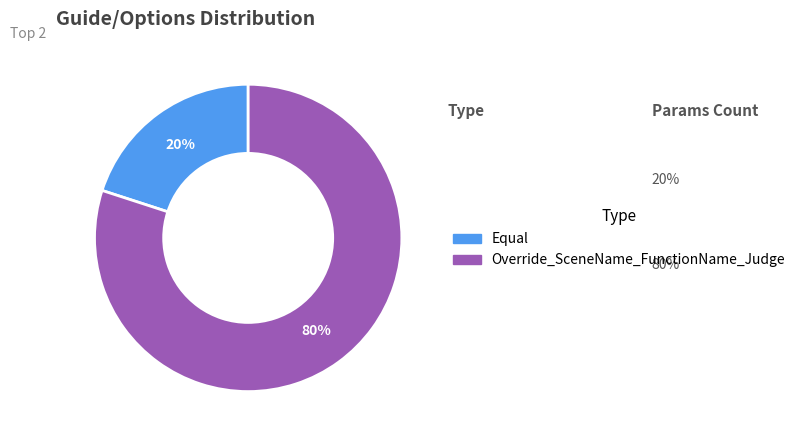

How many segments does this pie chart have?

2